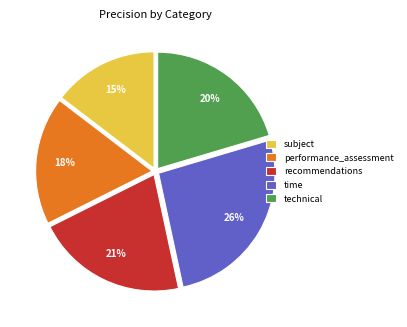

Which has a higher value, technical or recommendations?

recommendations